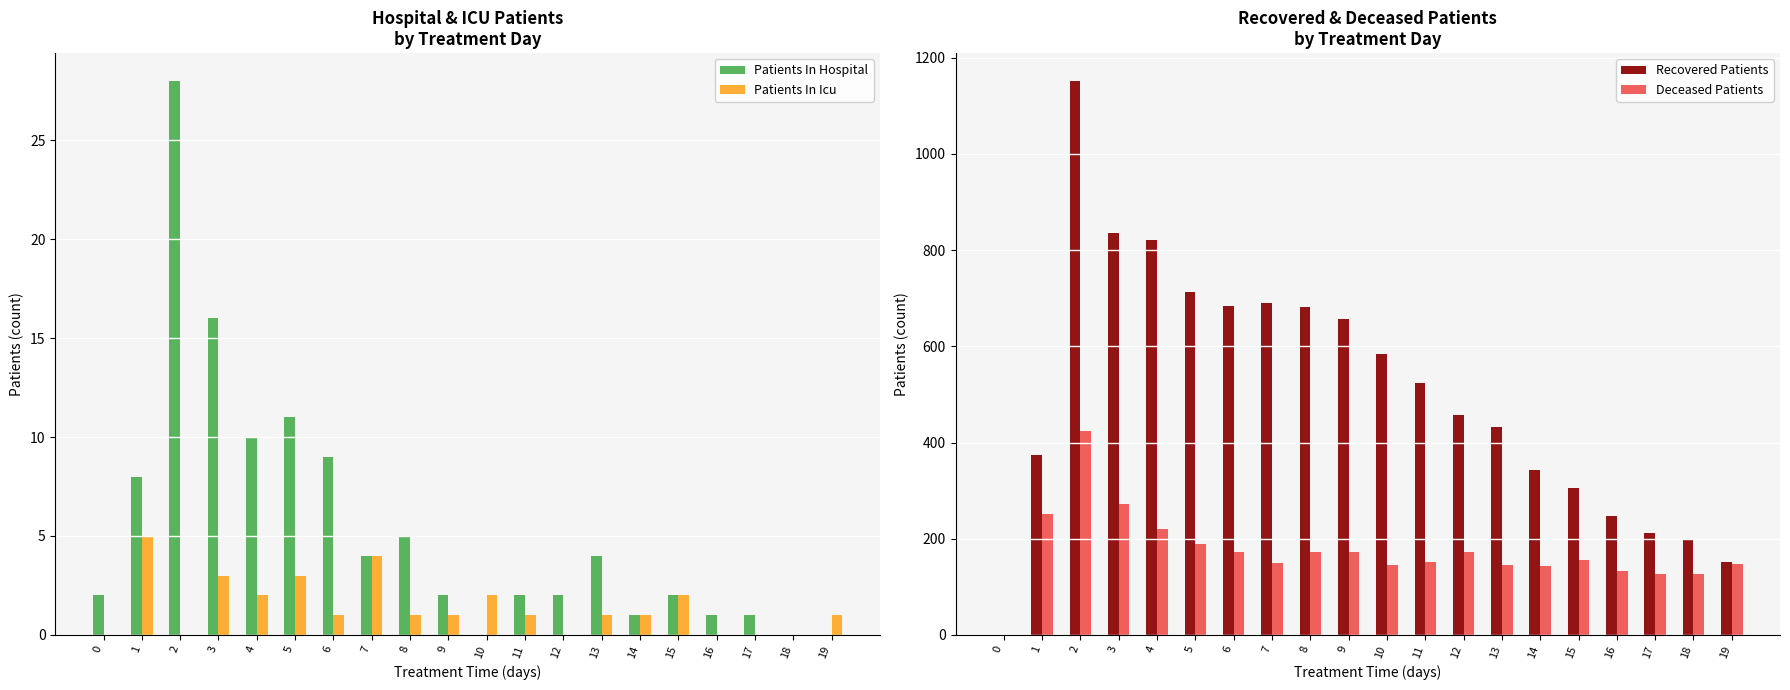

How many positive values does the Patients In Hospital series have?

17